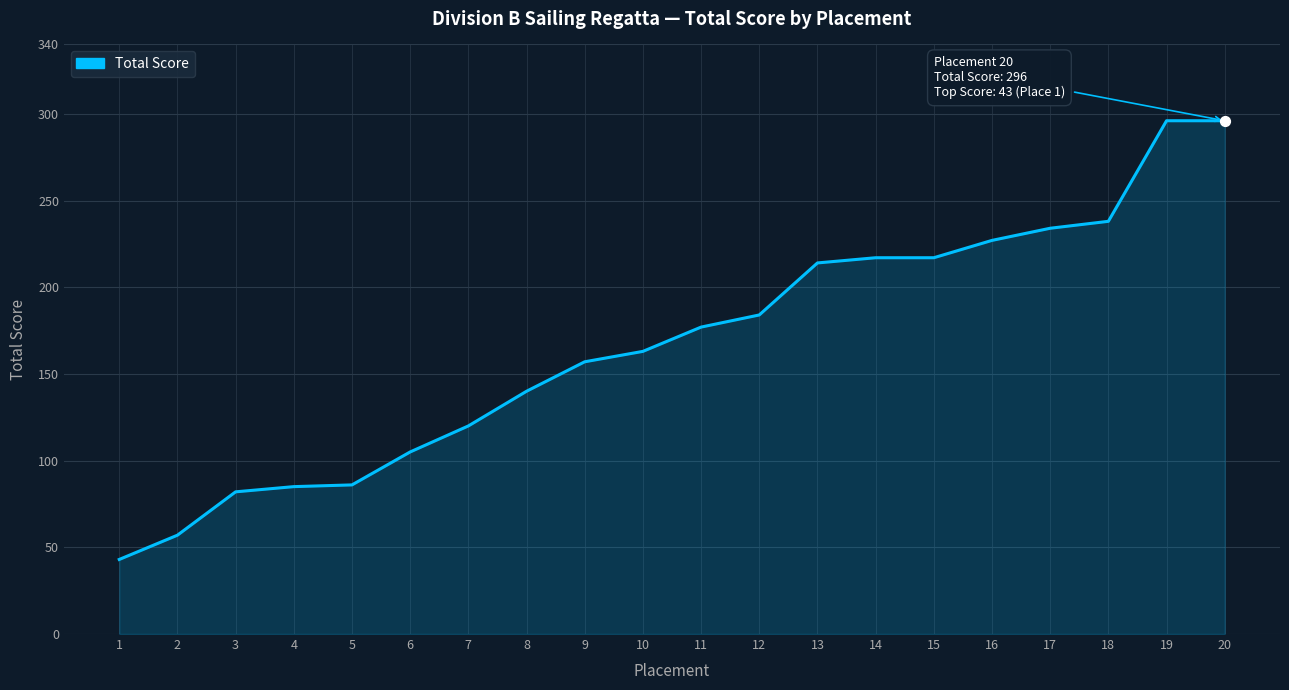

What is the change in value from 13 to 19?

+82